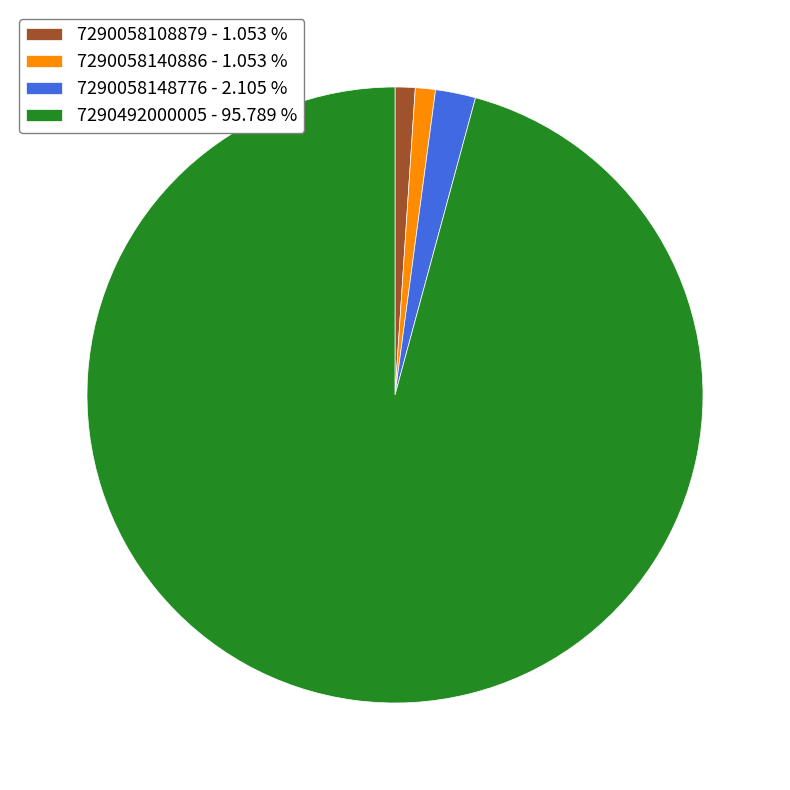

Which category accounts for the majority?

7290492000005